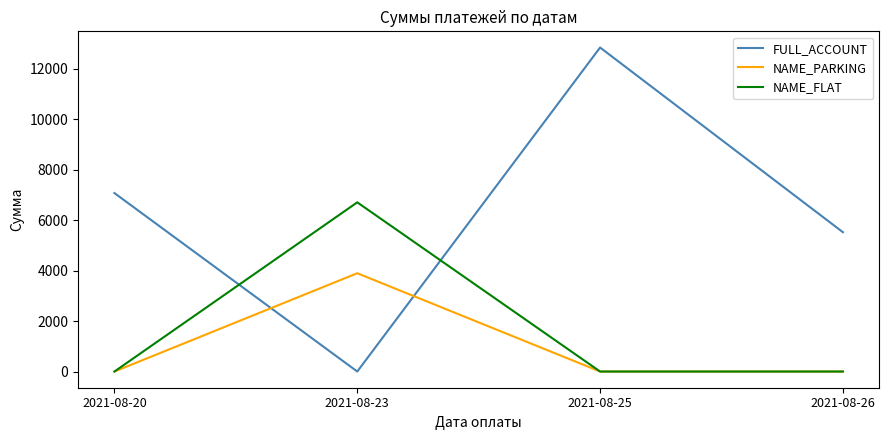

Rank the series by their maximum value, from lowest to highest.

NAME_PARKING, NAME_FLAT, FULL_ACCOUNT